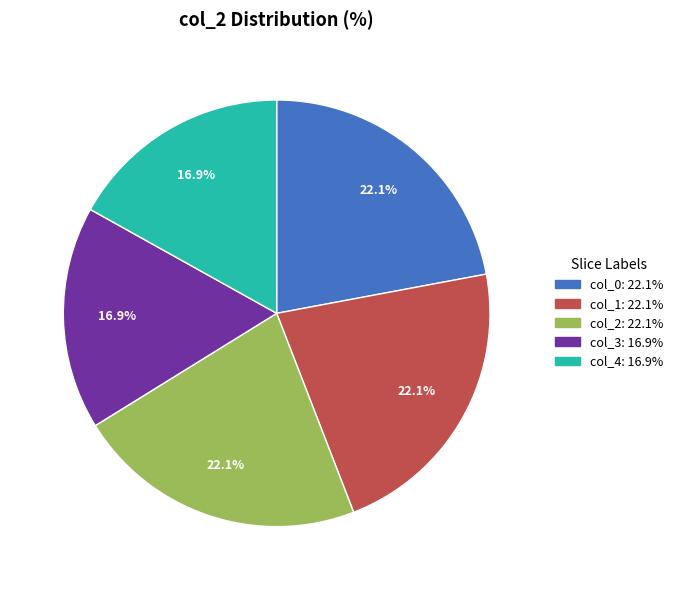

Does any single category account for the majority?

No